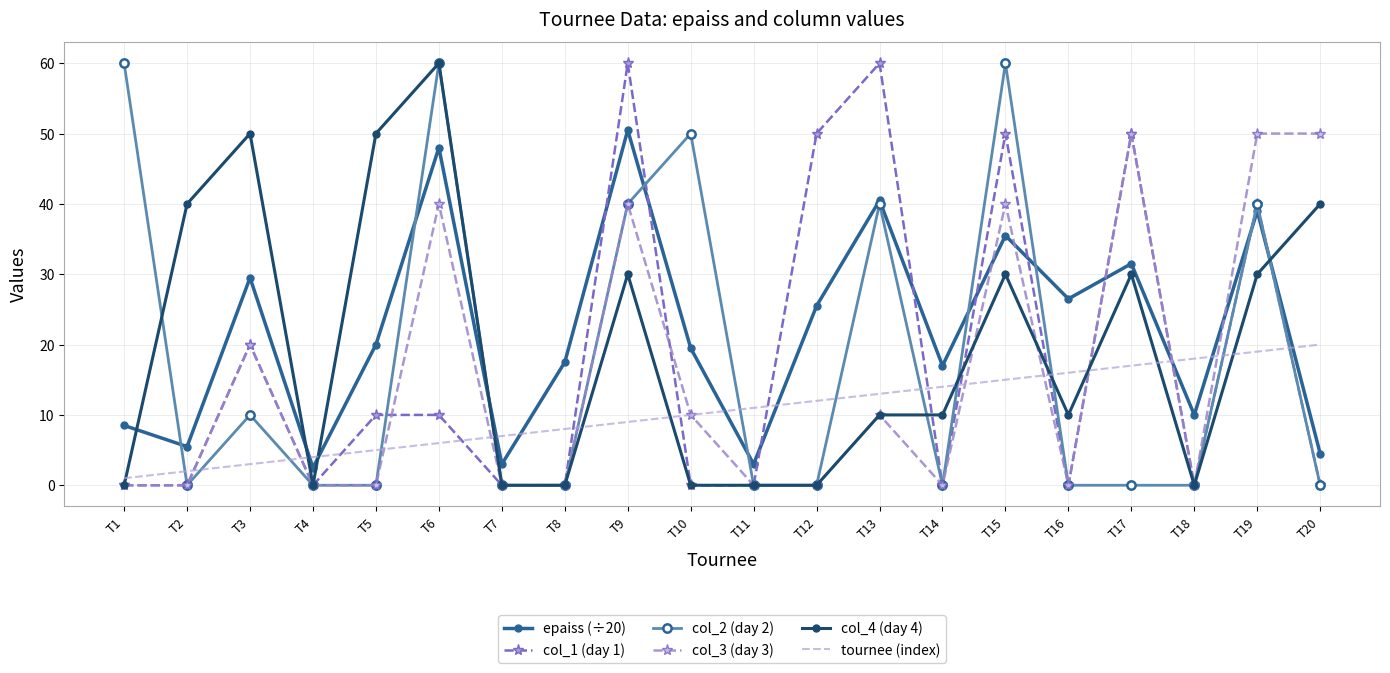

What is the total value across all series at T8?

25.5